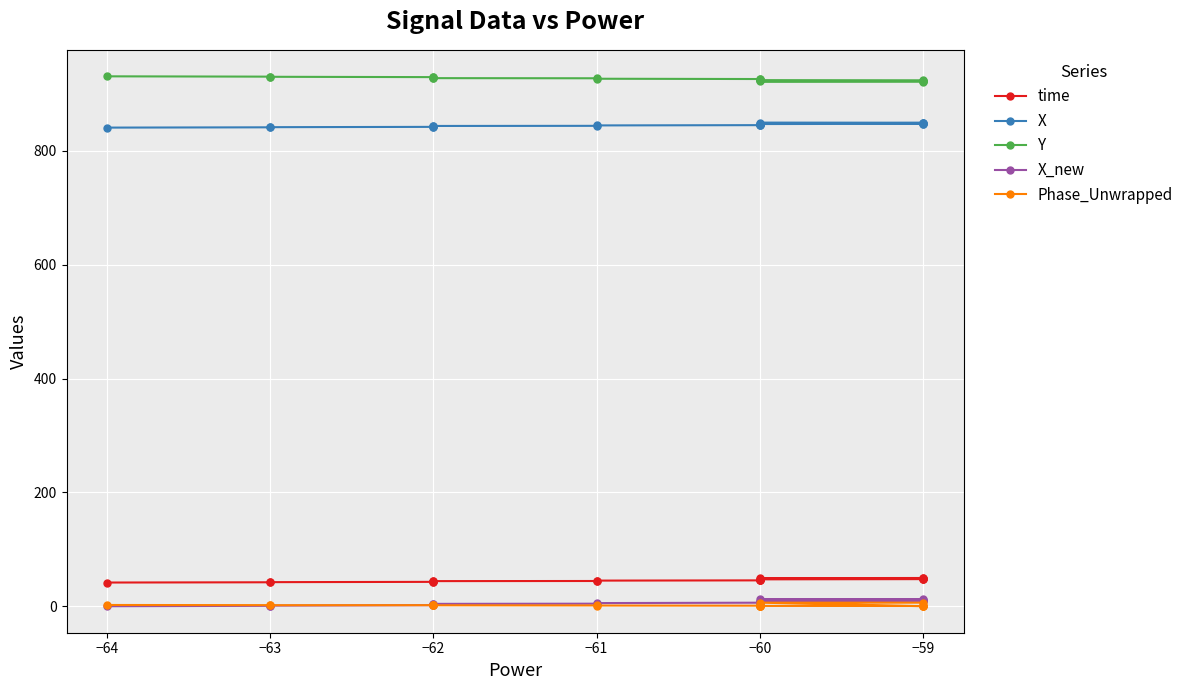

What is the greatest value displayed?

931.2